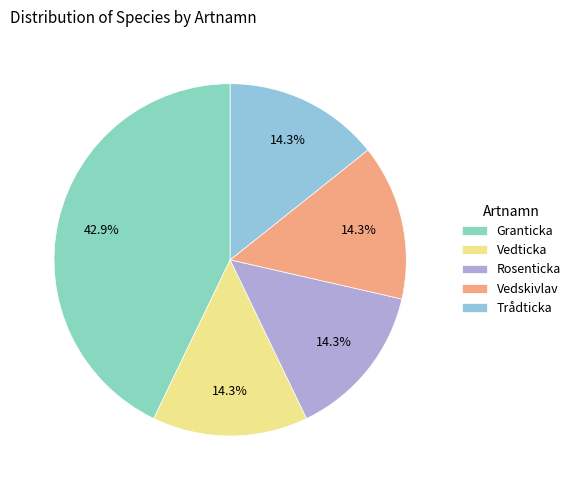

The Trådticka slice represents 3% of the pie. True or false?

False